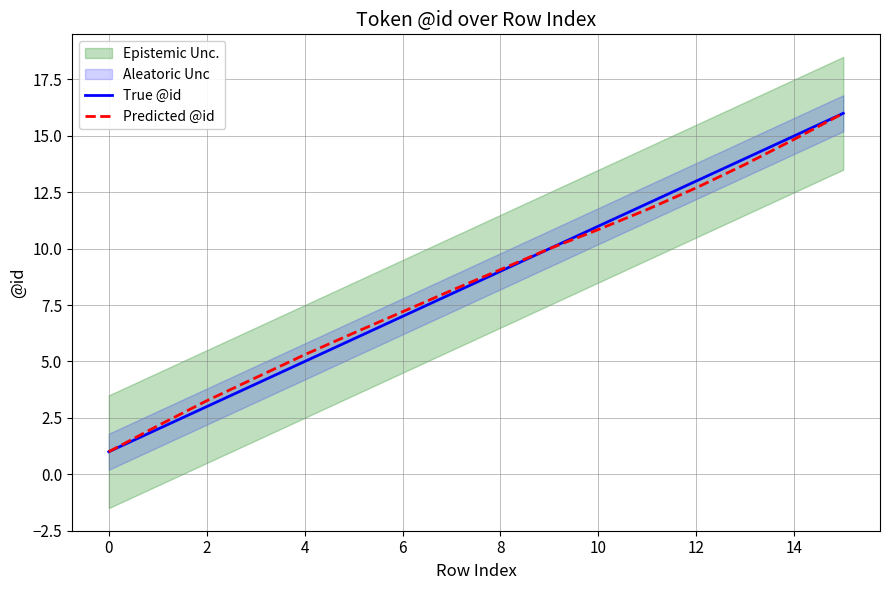

Is it true that True @id equals 1.0 at 0?

True